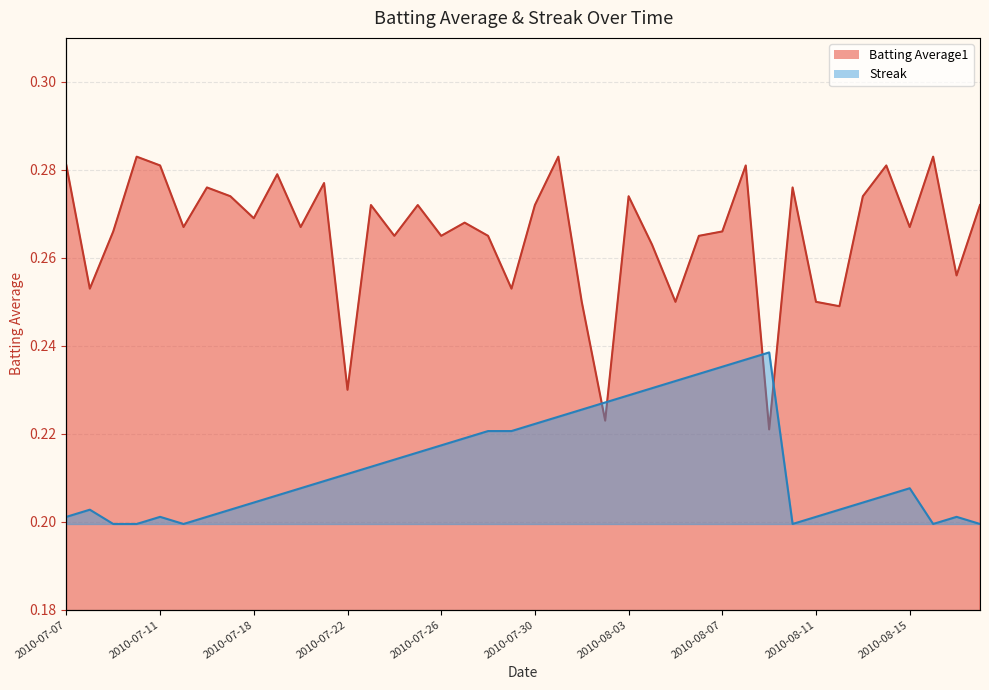

What is the total value across all series at 2010-08-12?

0.4